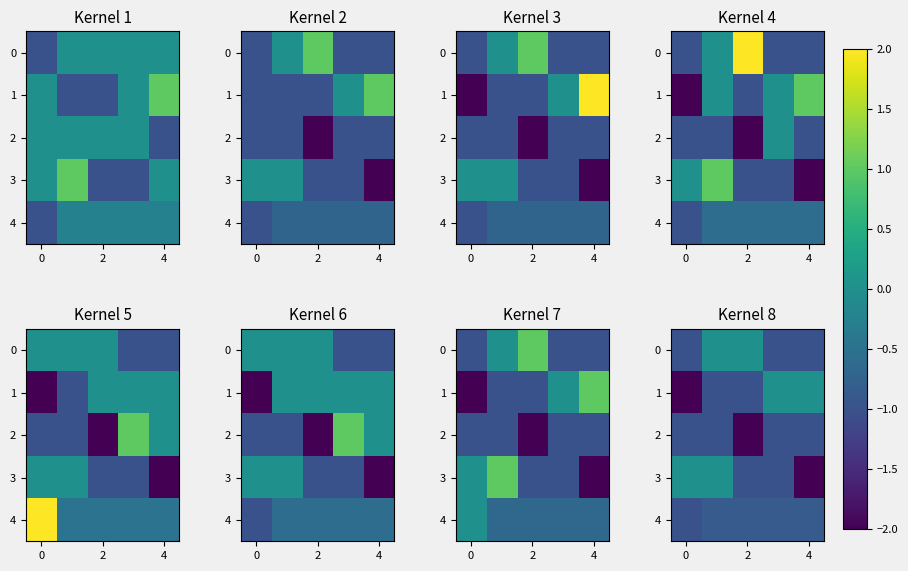

How many series are shown in this chart?

5